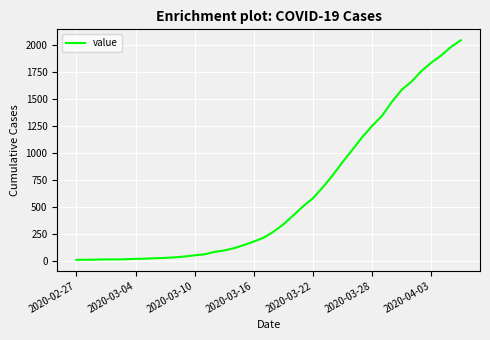

What is the sum of all values?

24843